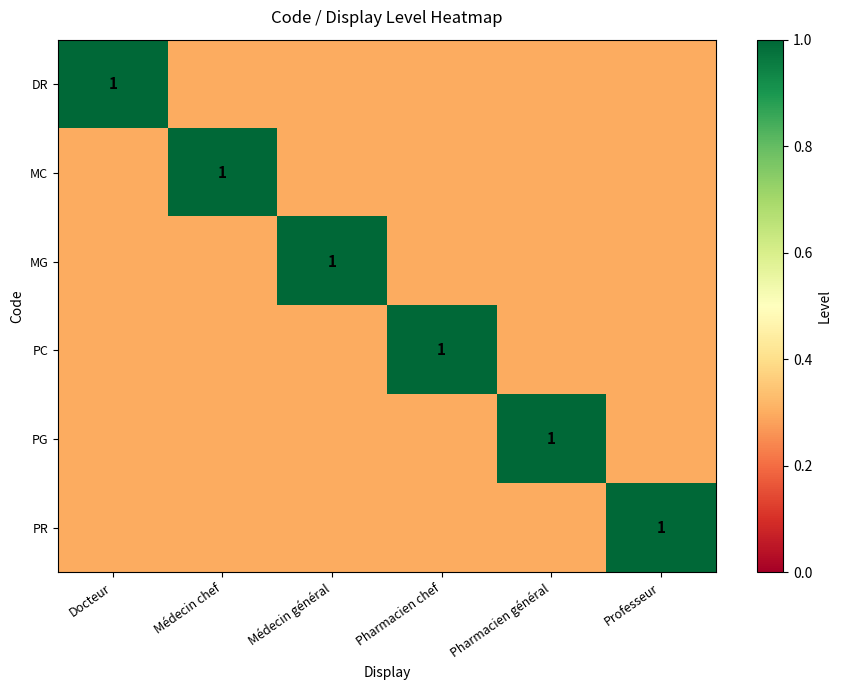

At how many categories does at least one series exceed 0?

6